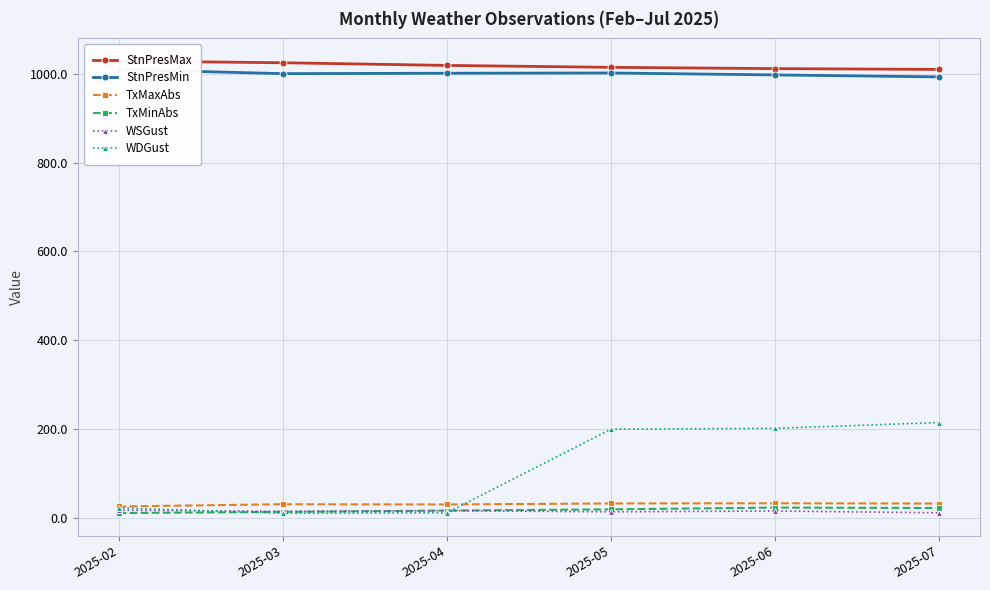

True or false: StnPresMax and WSGust cross at least once.

False